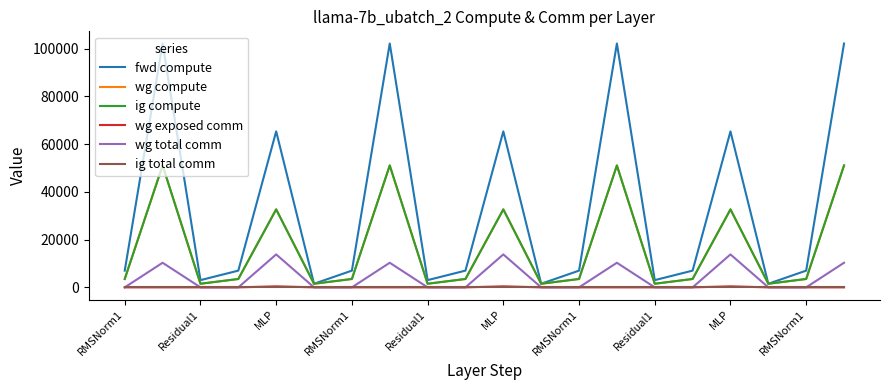

Reading right to left, list all the values displayed in this chart.

fwd compute: 102129.1	7009.1	1512.5	65322.0	7009.1	3024.9	102129.1	7009.1	1512.5	65322.0	7009.1	3024.9	102129.1	7009.1	1512.5	65322.0	7009.1	3024.9	102129.1	7009.1
wg compute: 51064.5	3504.5	1512.5	32661.0	3504.5	1512.5	51064.5	3504.5	1512.5	32661.0	3504.5	1512.5	51064.5	3504.5	1512.5	32661.0	3504.5	1512.5	51064.5	3504.5
ig compute: 51064.5	3504.5	1512.5	32661.0	3504.5	1512.5	51064.5	3504.5	1512.5	32661.0	3504.5	1512.5	51064.5	3504.5	1512.5	32661.0	3504.5	1512.5	51064.5	3504.5
wg exposed comm: 0.0	0.0	0.0	423.2	0.0	0.0	0.0	0.0	0.0	423.2	0.0	0.0	0.0	0.0	0.0	423.2	0.0	0.0	0.0	0.0
wg total comm: 10306.8	0.0	0.0	13800.3	0.0	0.0	10306.8	0.0	0.0	13800.3	0.0	0.0	10306.8	0.0	0.0	13800.3	0.0	0.0	10306.8	0.0
ig total comm: 0.0	0.0	0.0	0.0	0.0	0.0	0.0	0.0	0.0	0.0	0.0	0.0	0.0	0.0	0.0	0.0	0.0	0.0	0.0	0.0